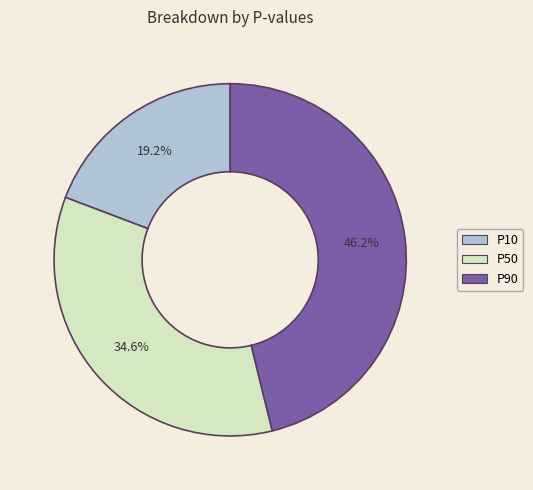

True or false: P50 accounts for 35% of the total.

True